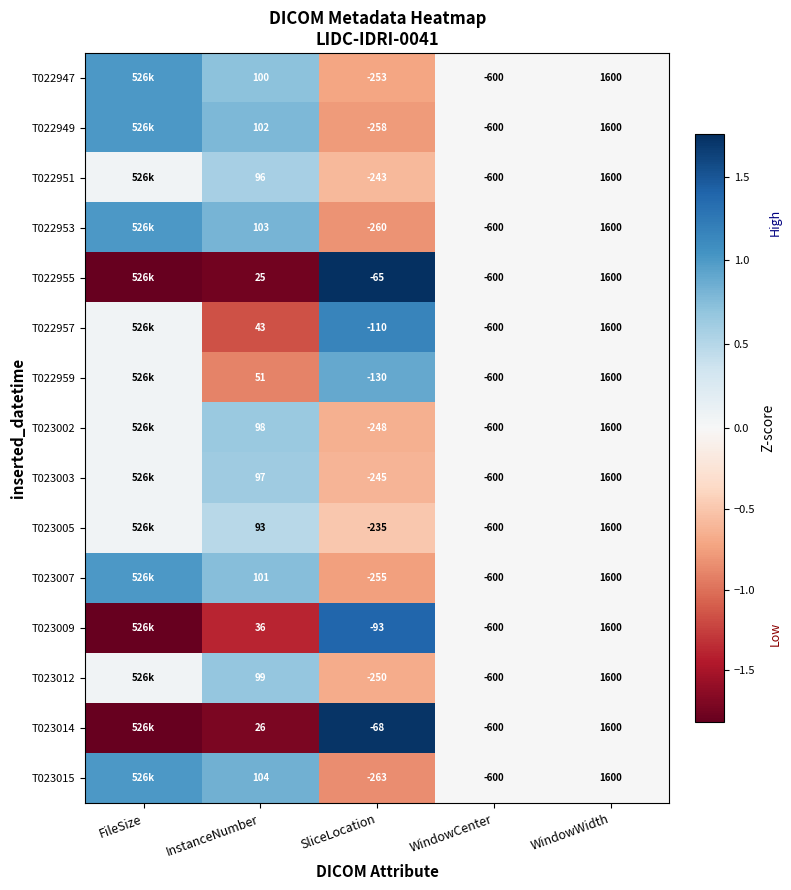

What is the greatest value displayed?

1.8